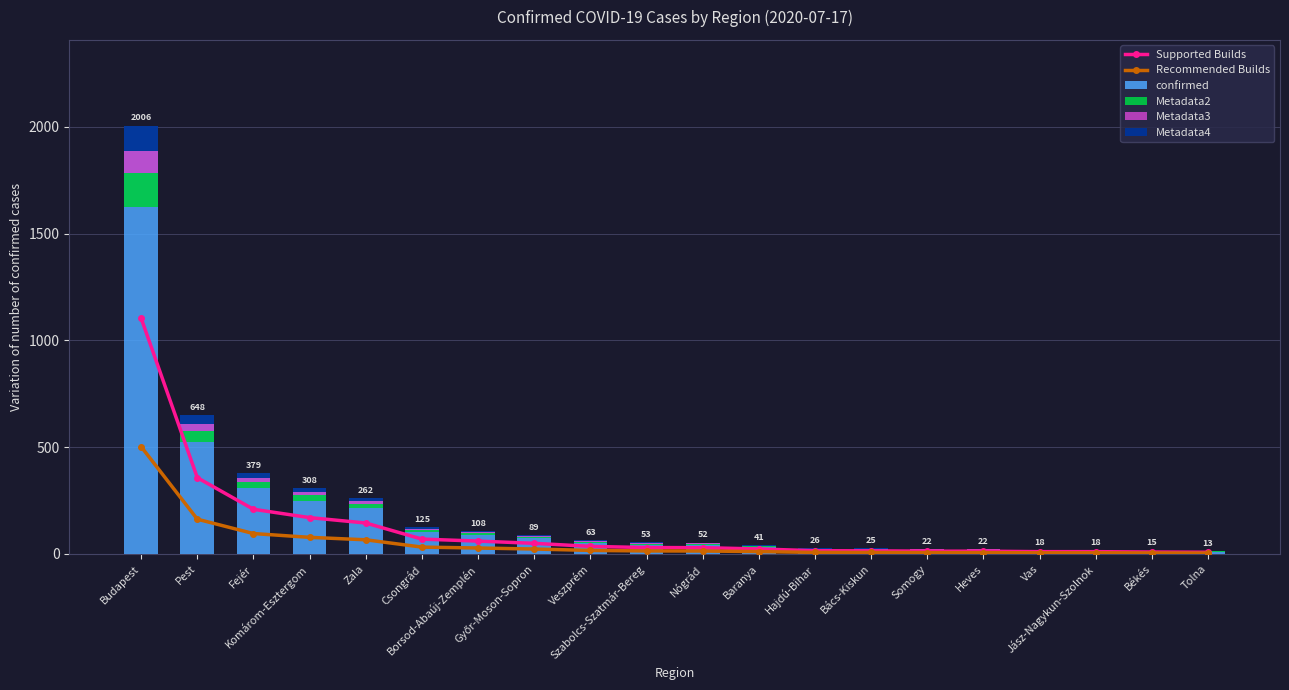

What value does the Recommended Builds series have at Fejér?

94.8